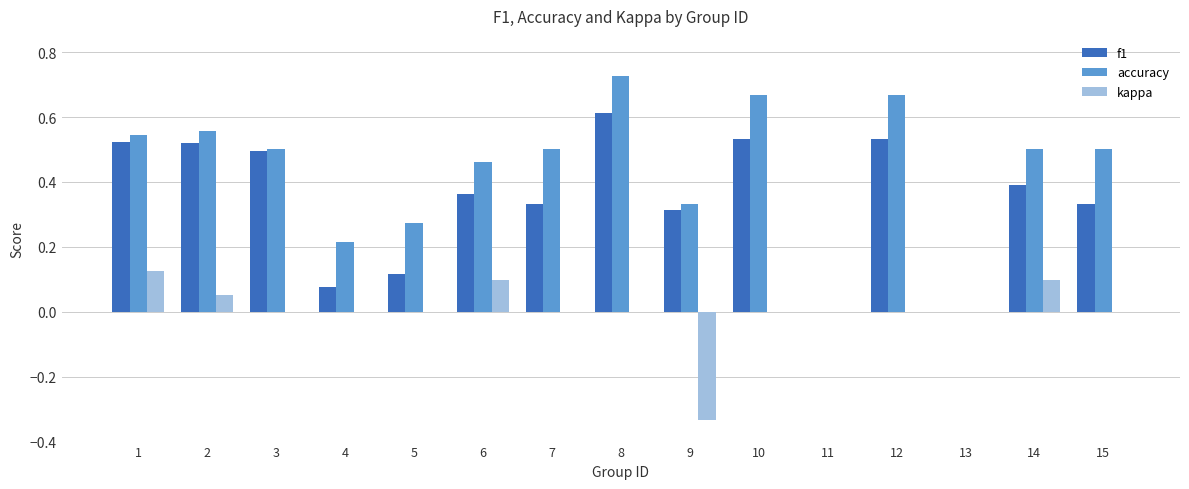

Is it true that f1 equals 0.7 at 14?

False